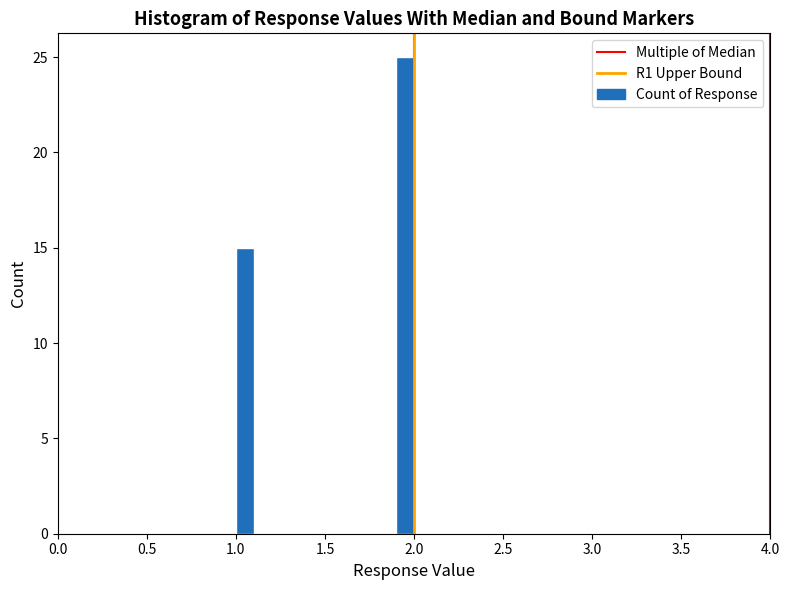

Around what value on the x-axis is the tallest bar? Give the approximate position of its centre, as read against the axis.

1.95